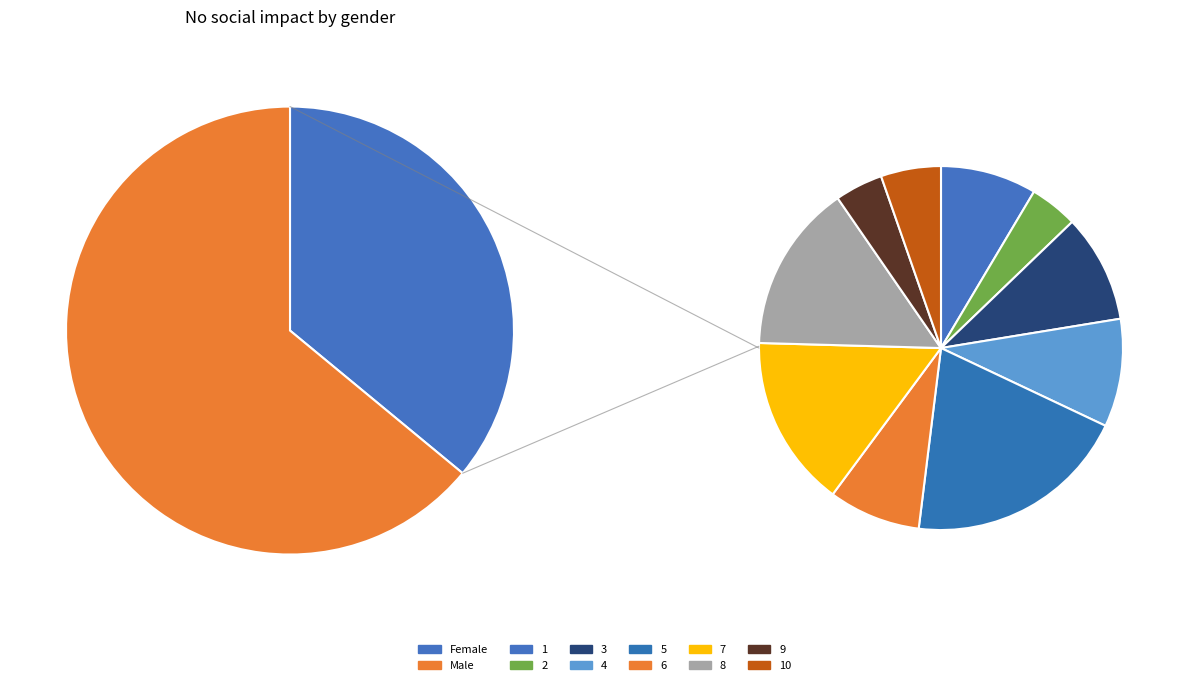

To the nearest percent, what percentage of the pie is 8?

4%